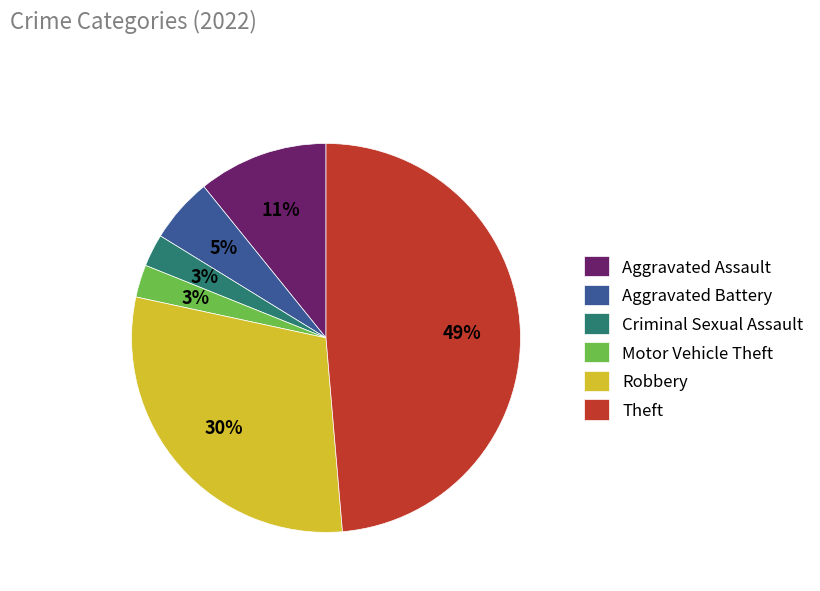

To the nearest percent, what is the average slice percentage?

17%